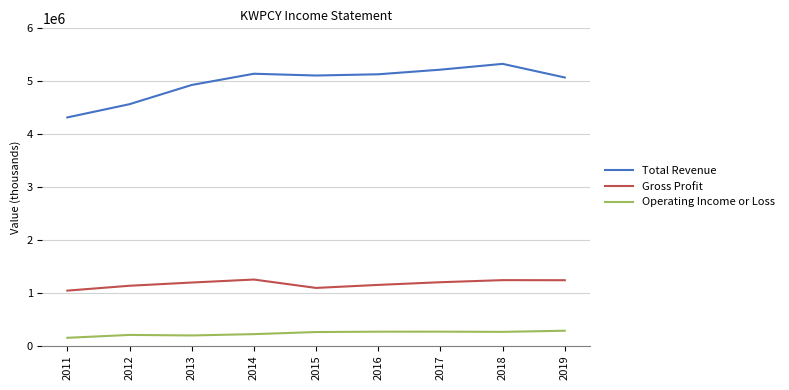

The value of Gross Profit at 2014 is 1248200. True or false?

True